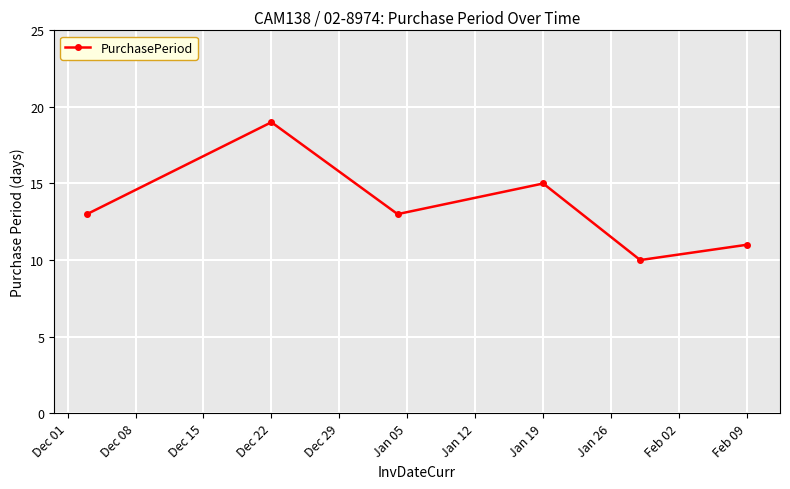

What is the minimum value shown in the chart?

10